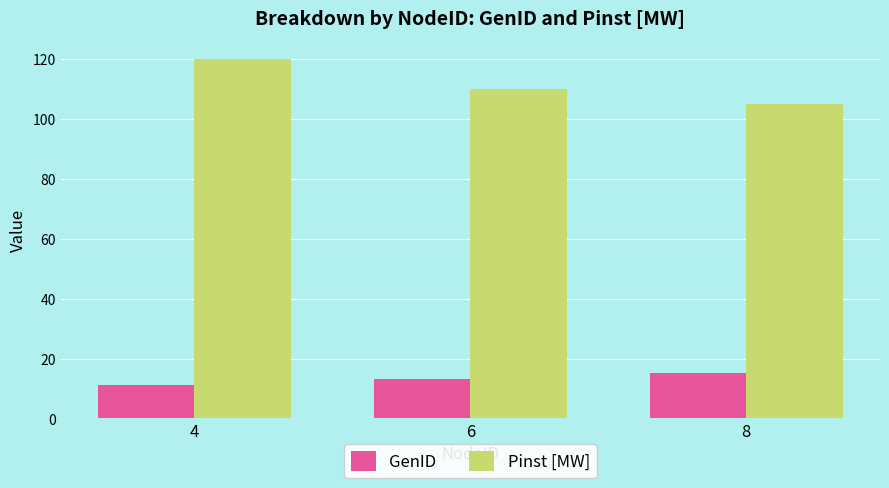

What is the value of the Pinst [MW] bar at the 2nd from the left?

110